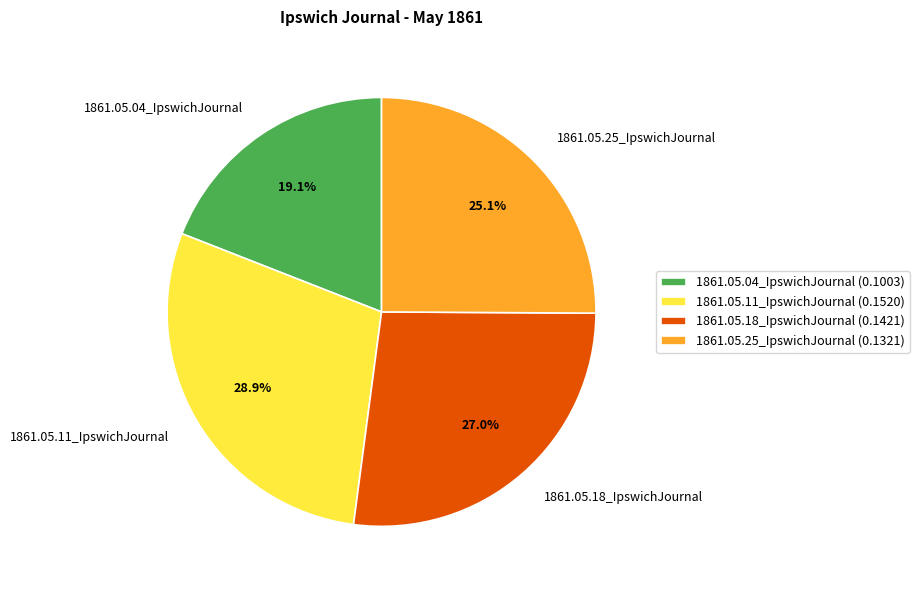

What percentage is NOT represented by 1861.05.04_IpswichJournal?

80.9%